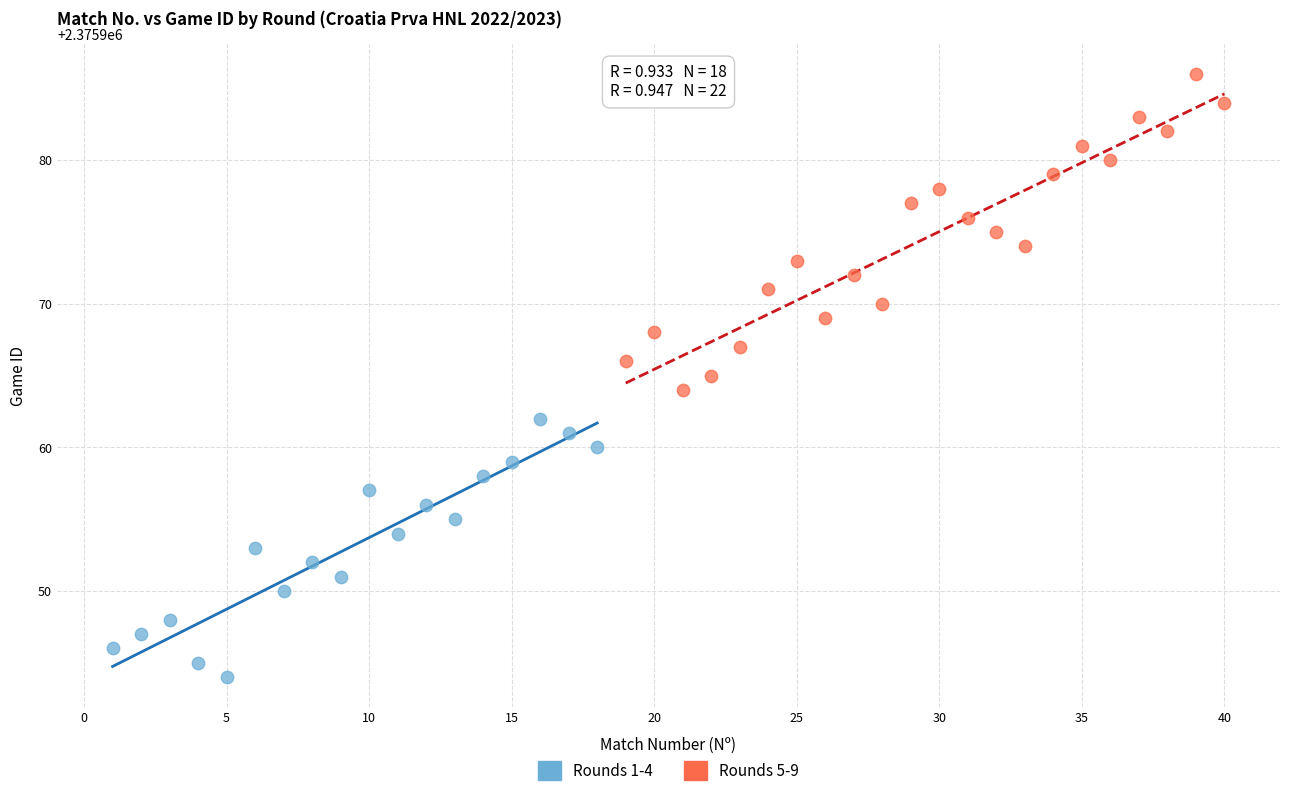

What are all the series names shown in the legend?

Rounds 1-4, Rounds 5-9